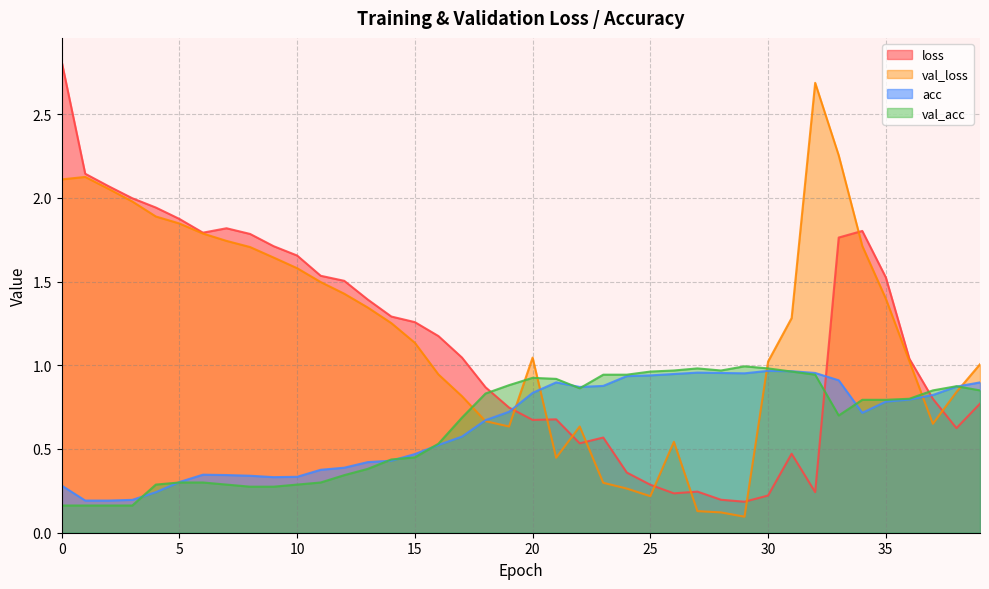

Reading left to right, transcribe all the data shown in this chart.

loss: 2.8	2.1	2.1	2.0	1.9	1.9	1.8	1.8	1.8	1.7	1.7	1.5	1.5	1.4	1.3	1.3	1.2	1.0	0.9	0.7	0.7	0.7	0.5	0.6	0.4	0.3	0.2	0.2	0.2	0.2	0.2	0.5	0.2	1.8	1.8	1.5	1.0	0.8	0.6	0.8
val_loss: 2.1	2.1	2.1	2.0	1.9	1.8	1.8	1.7	1.7	1.6	1.6	1.5	1.4	1.3	1.3	1.1	0.9	0.8	0.7	0.6	1.0	0.4	0.6	0.3	0.3	0.2	0.5	0.1	0.1	0.1	1.0	1.3	2.7	2.3	1.7	1.4	1.0	0.7	0.8	1.0
acc: 0.3	0.2	0.2	0.2	0.2	0.3	0.3	0.3	0.3	0.3	0.3	0.4	0.4	0.4	0.4	0.5	0.5	0.6	0.7	0.7	0.8	0.9	0.9	0.9	0.9	0.9	0.9	1.0	1.0	1.0	1.0	1.0	1.0	0.9	0.7	0.8	0.8	0.8	0.9	0.9
val_acc: 0.2	0.2	0.2	0.2	0.3	0.3	0.3	0.3	0.3	0.3	0.3	0.3	0.3	0.4	0.4	0.5	0.5	0.7	0.8	0.9	0.9	0.9	0.9	0.9	0.9	1.0	1.0	1.0	1.0	1.0	1.0	1.0	0.9	0.7	0.8	0.8	0.8	0.8	0.9	0.8